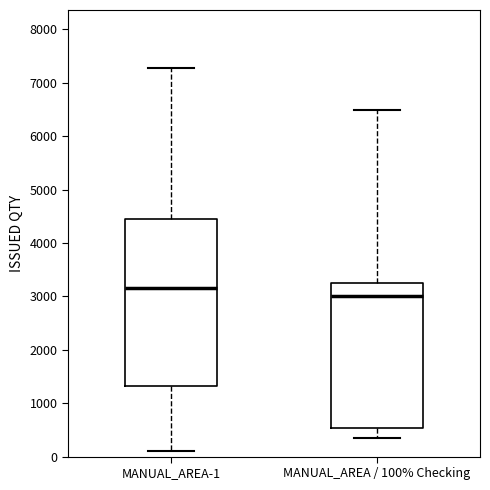

Where does the median line of the box for MANUAL_AREA / 100% Checking sit on the y-axis? The values are not printed on the chart, so give them approximately, as read against the axis.

3000